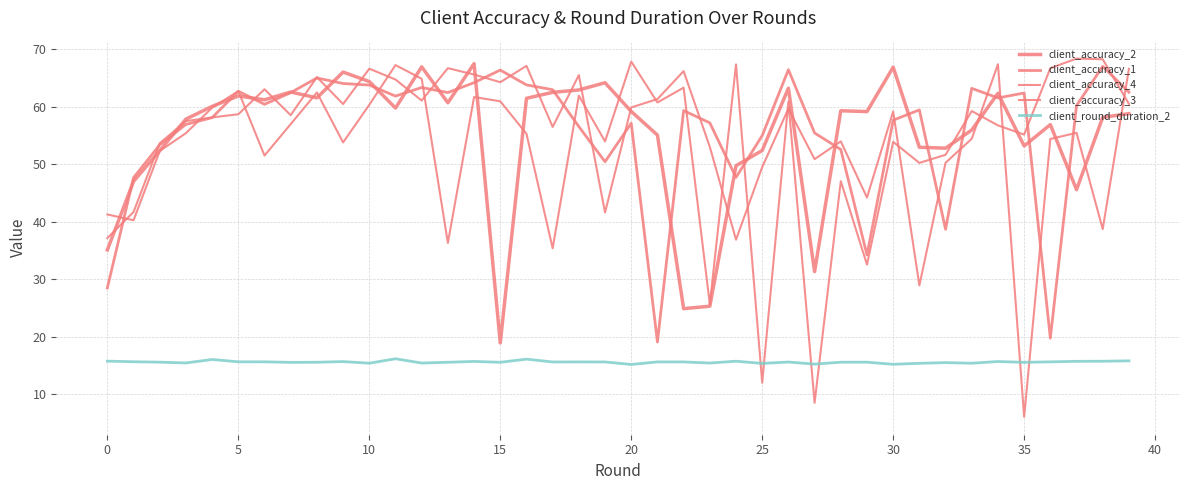

Does the chart display data point markers on the line(s)?

No